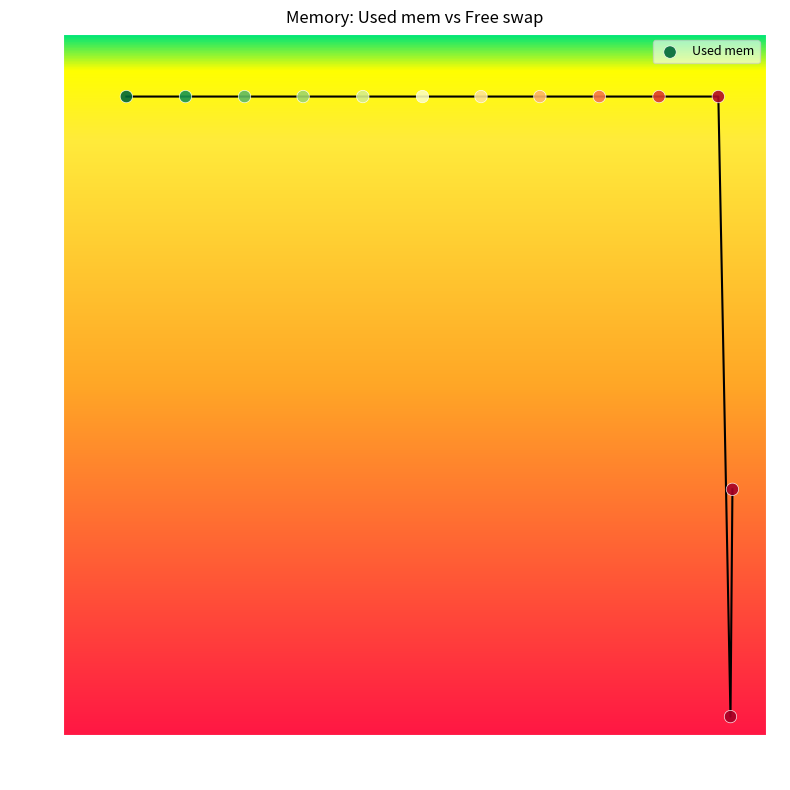

What Y value in the scatter plot is closest to 374?

280.2